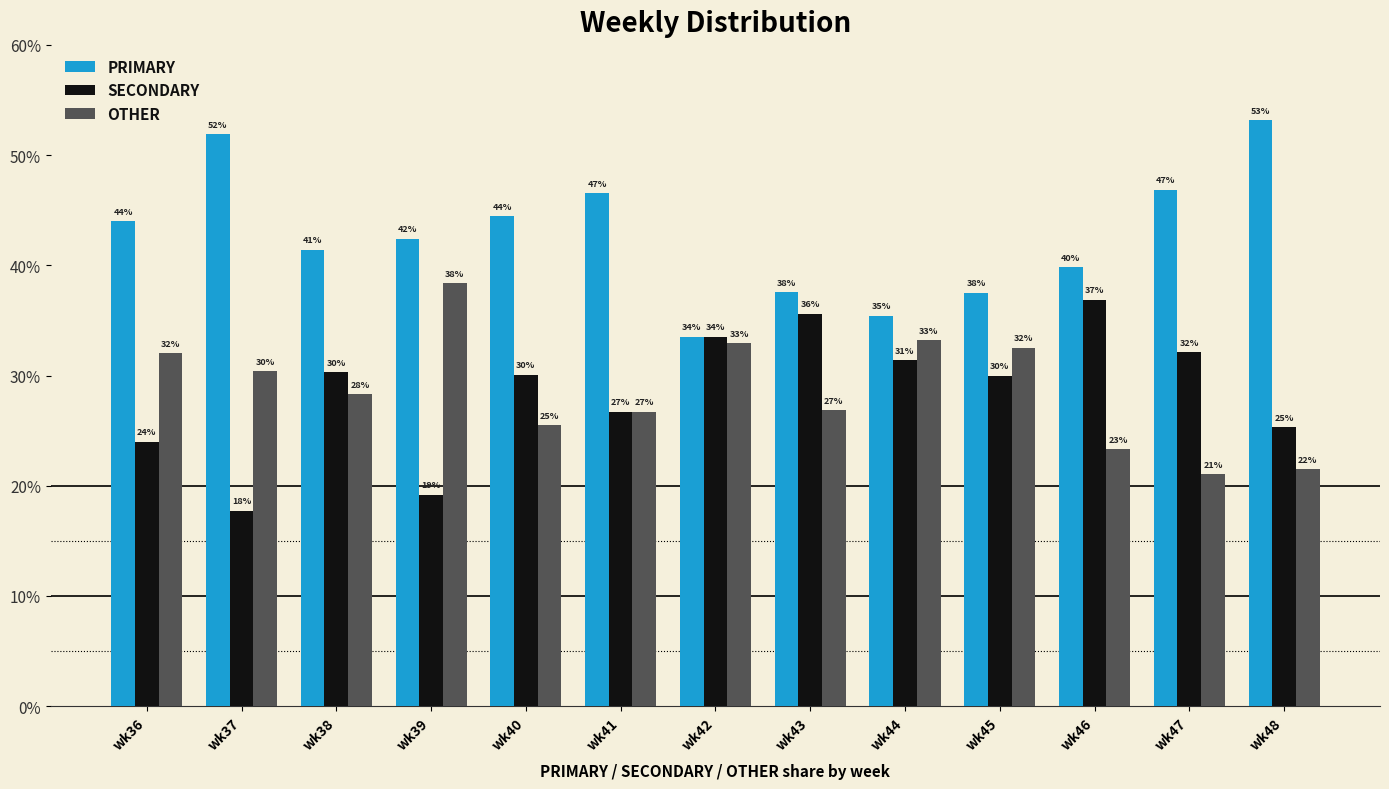

How many bars are there in total?

39